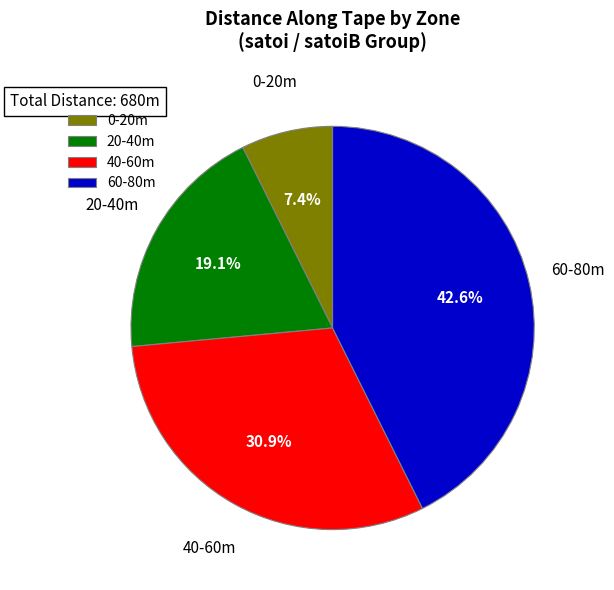

Rank the categories by value from lowest to highest.

0-20m, 20-40m, 40-60m, 60-80m